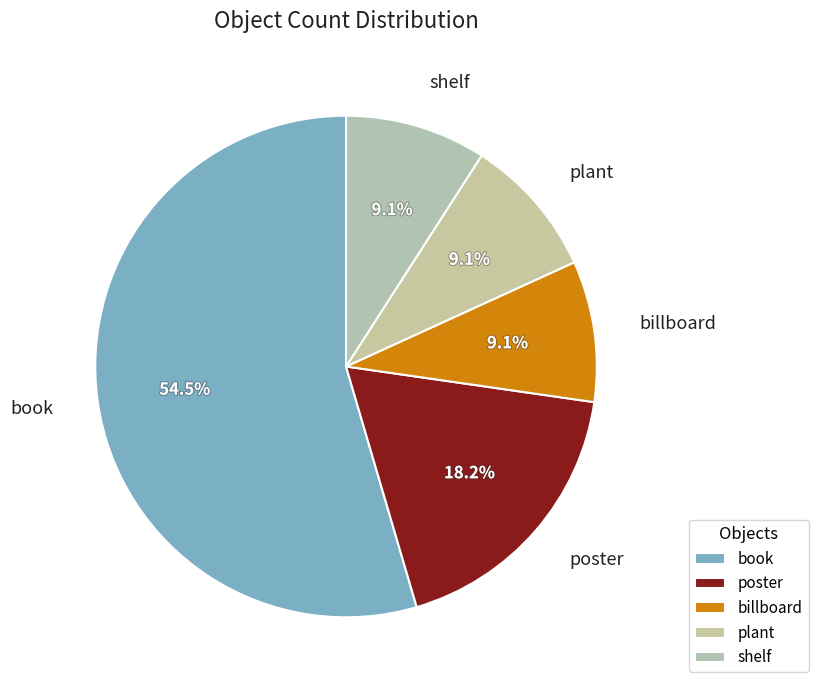

What is the largest slice in the pie chart?

book